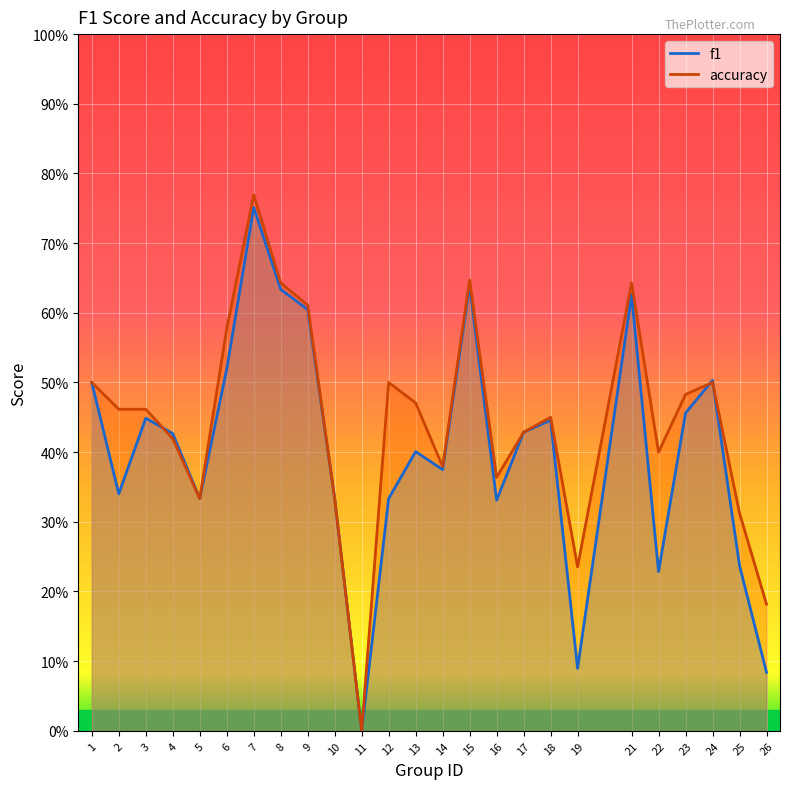

How many values in f1 are above zero?

24